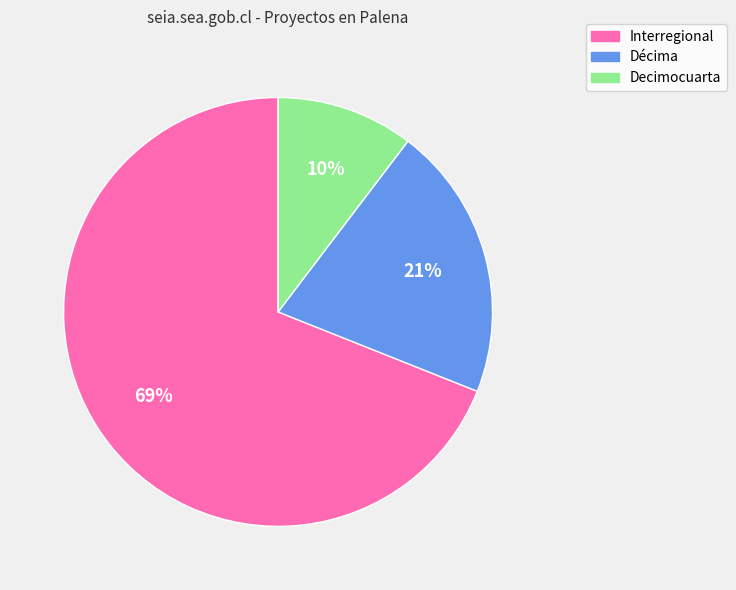

Is there a majority slice in this chart?

Yes